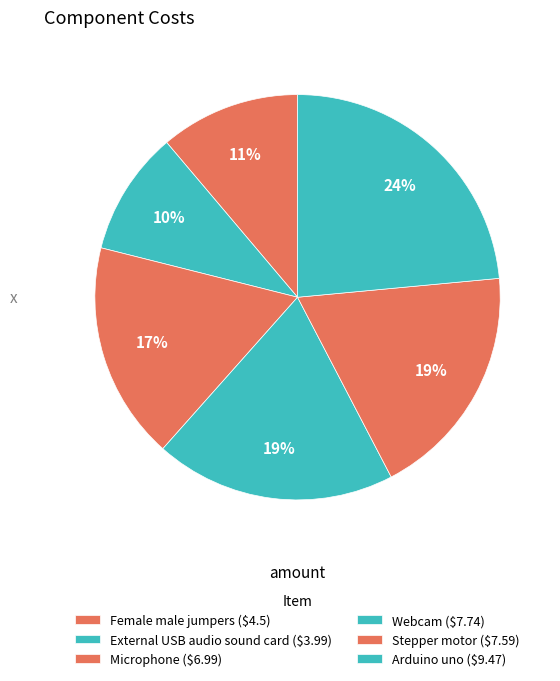

What percentage is the Arduino uno slice, to the nearest percent?

24%